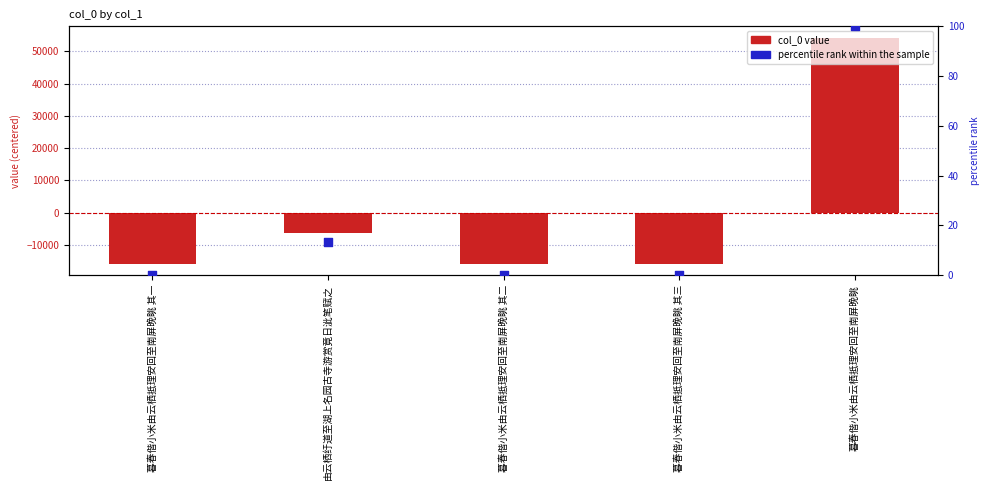

Which series reaches the minimum Y coordinate?

col_0